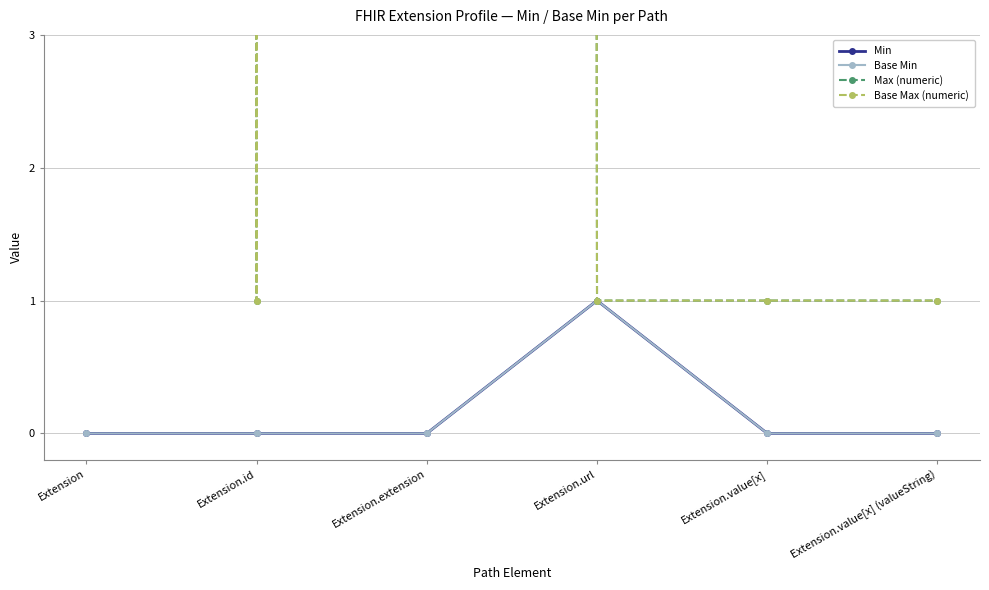

How many data points does each series have?

6